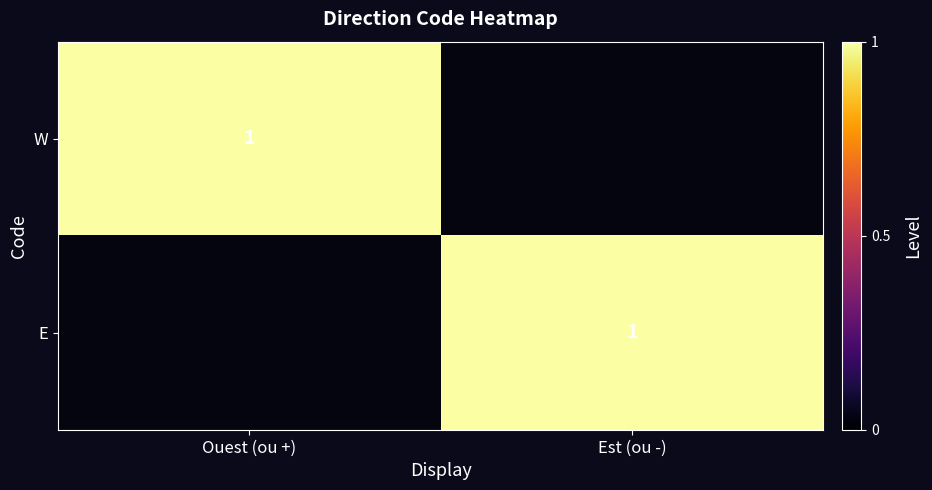

The E series shows 1 at Est (ou -). True or false?

True